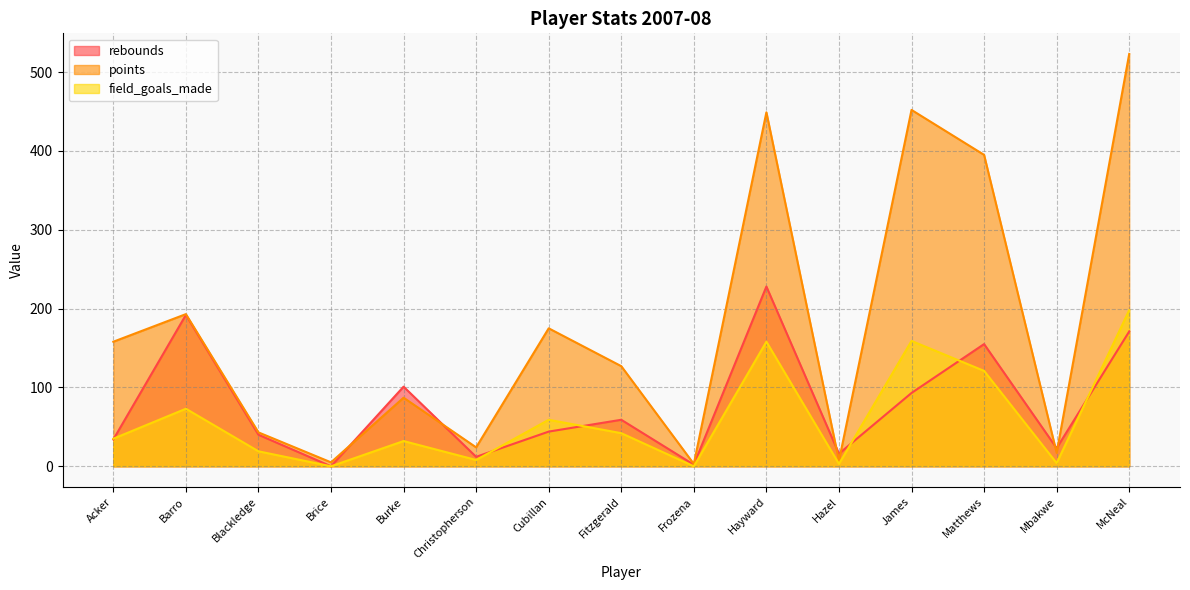

What is the label of the 14th point from the right?

Barro